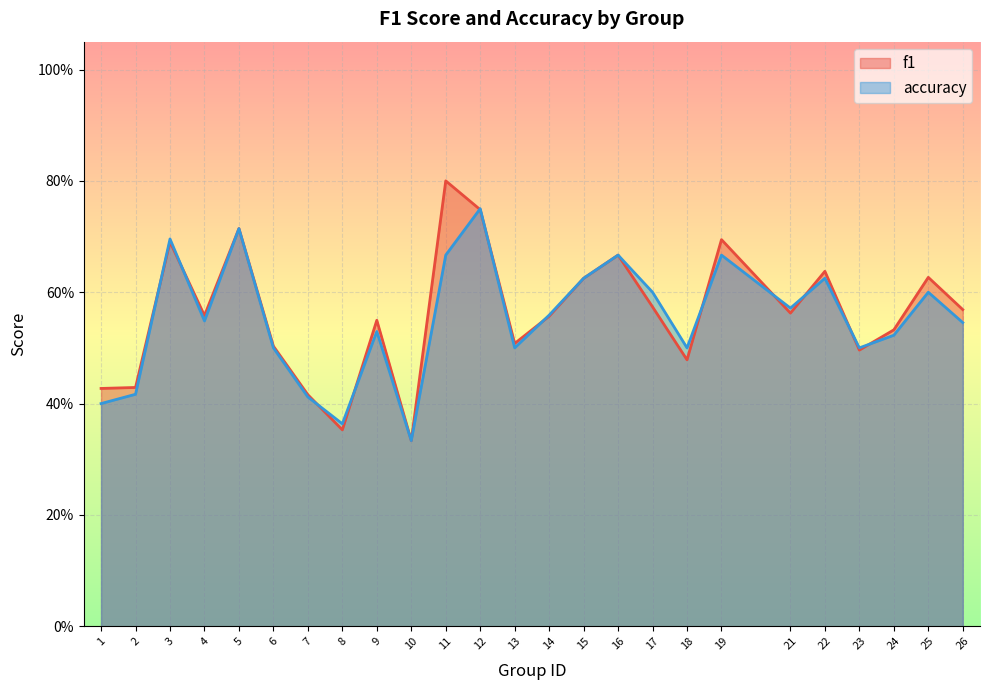

What is the total value across all series at 17?

1.2